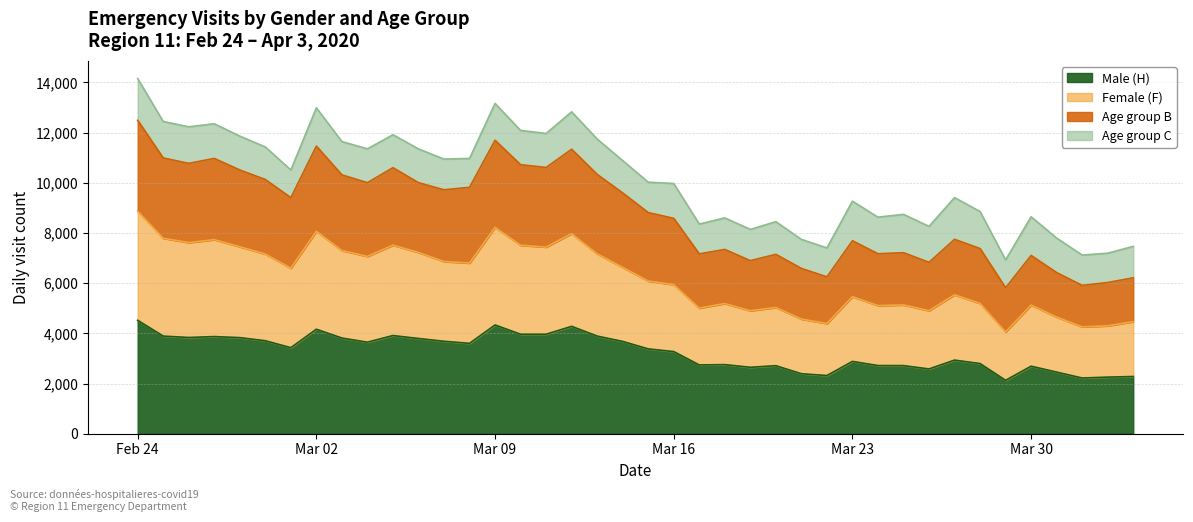

True or false: nbre_pass_tot_f and nbre_pass_tot_B cross at least once.

False